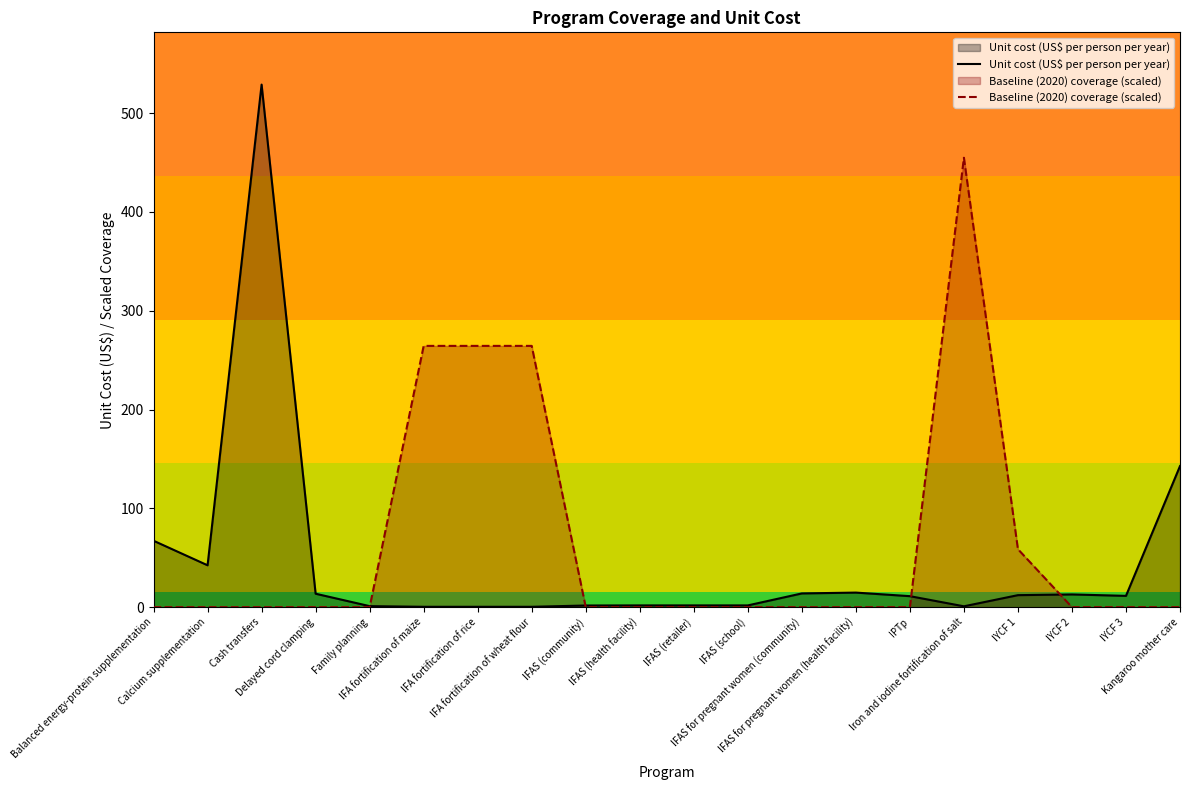

The Baseline (2020) coverage (scaled) series shows 0.0 at Cash transfers. True or false?

True